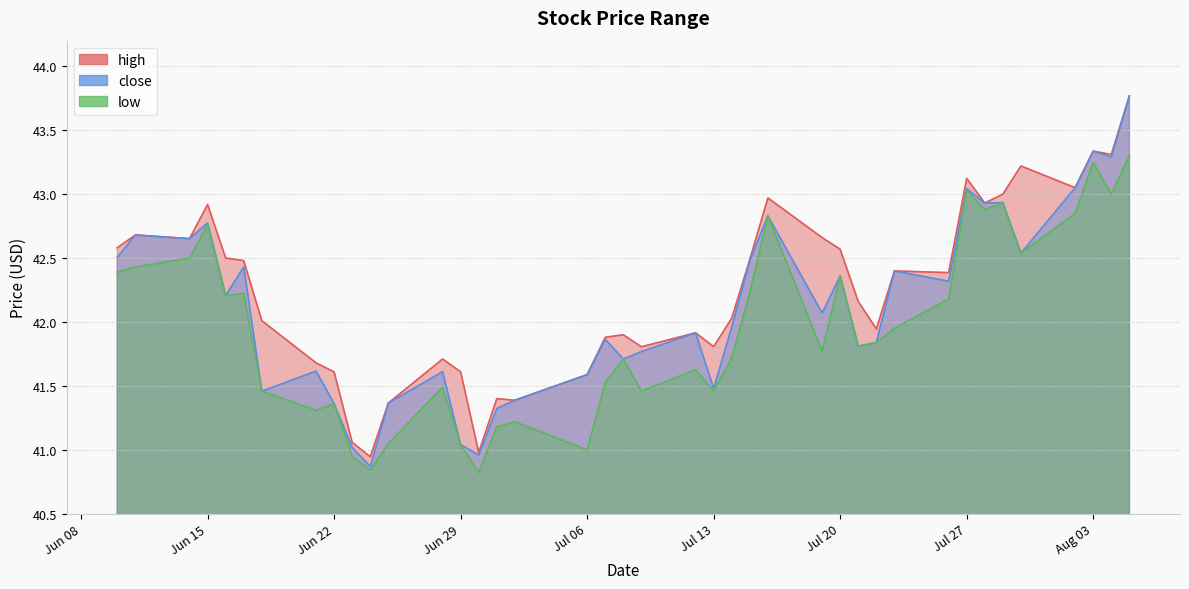

Reading right to left, extract all data points from this chart.

high: 43.8	43.3	43.3	43.0	43.2	43.0	42.9	43.1	42.4	42.4	41.9	42.2	42.6	42.7	43.0	42.5	42.0	41.8	41.9	41.8	41.9	41.9	41.6	41.4	41.4	41.0	41.6	41.7	41.4	40.9	41.1	41.6	41.7	42.0	42.5	42.5	42.9	42.7	42.7	42.6
close: 43.8	43.3	43.3	43.0	42.5	42.9	42.9	43.0	42.3	42.4	41.8	41.8	42.4	42.1	42.8	42.5	42.0	41.5	41.9	41.8	41.7	41.9	41.6	41.4	41.3	41.0	41.0	41.6	41.4	40.9	41.0	41.4	41.6	41.5	42.4	42.2	42.8	42.7	42.7	42.5
low: 43.3	43.0	43.2	42.9	42.5	42.9	42.9	43.0	42.2	42.0	41.8	41.8	42.4	41.8	42.8	42.2	41.7	41.5	41.6	41.5	41.7	41.5	41.0	41.2	41.2	40.8	41.0	41.5	41.0	40.8	41.0	41.4	41.3	41.5	42.2	42.2	42.8	42.5	42.4	42.4